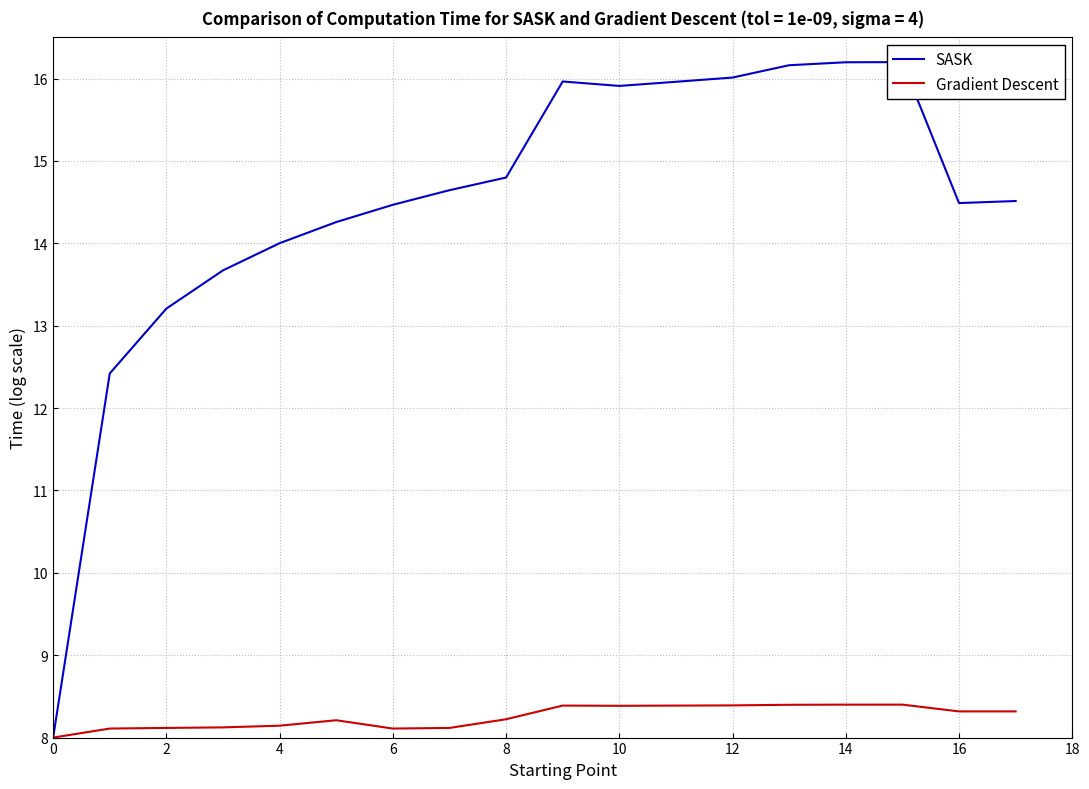

Where is the first local minimum for SASK?

10